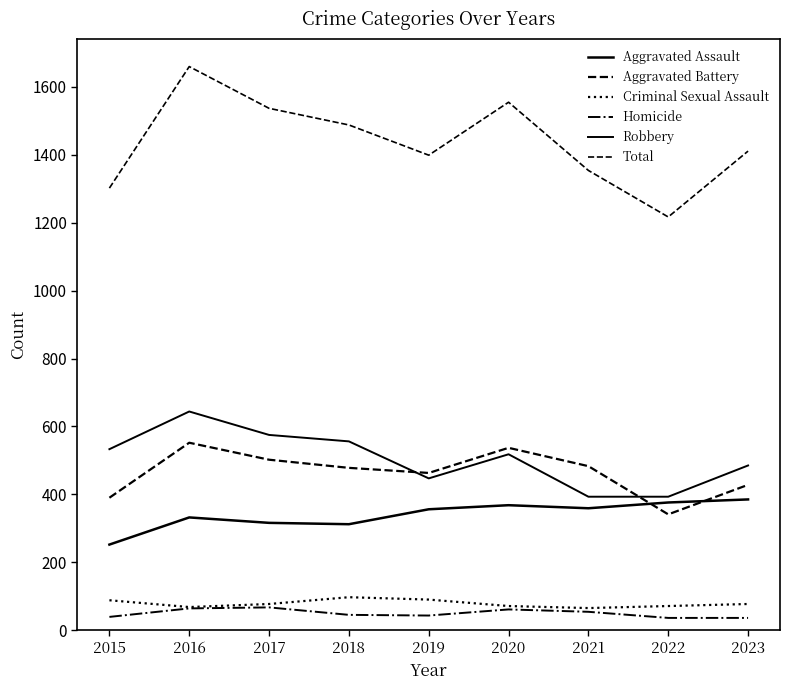

Is the value of Criminal Sexual Assault at 2017 greater than the value of Total at 2018?

No